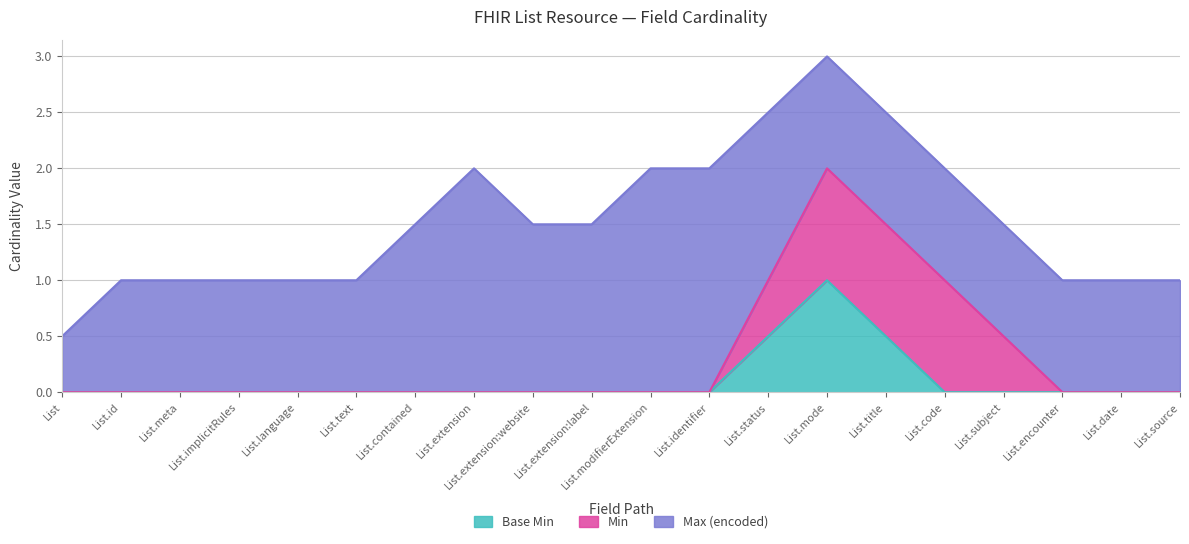

True or false: Max (encoded) and Base Min intersect in this chart.

False